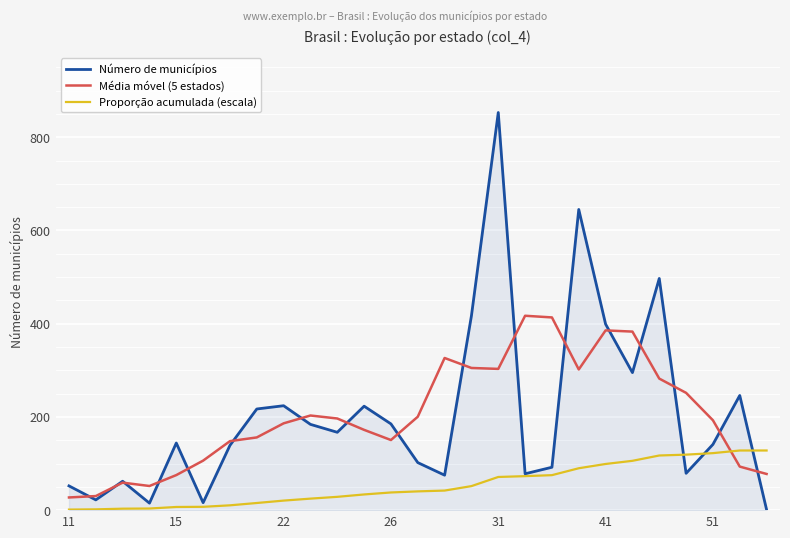

What is the maximum value shown in the chart?

853.0